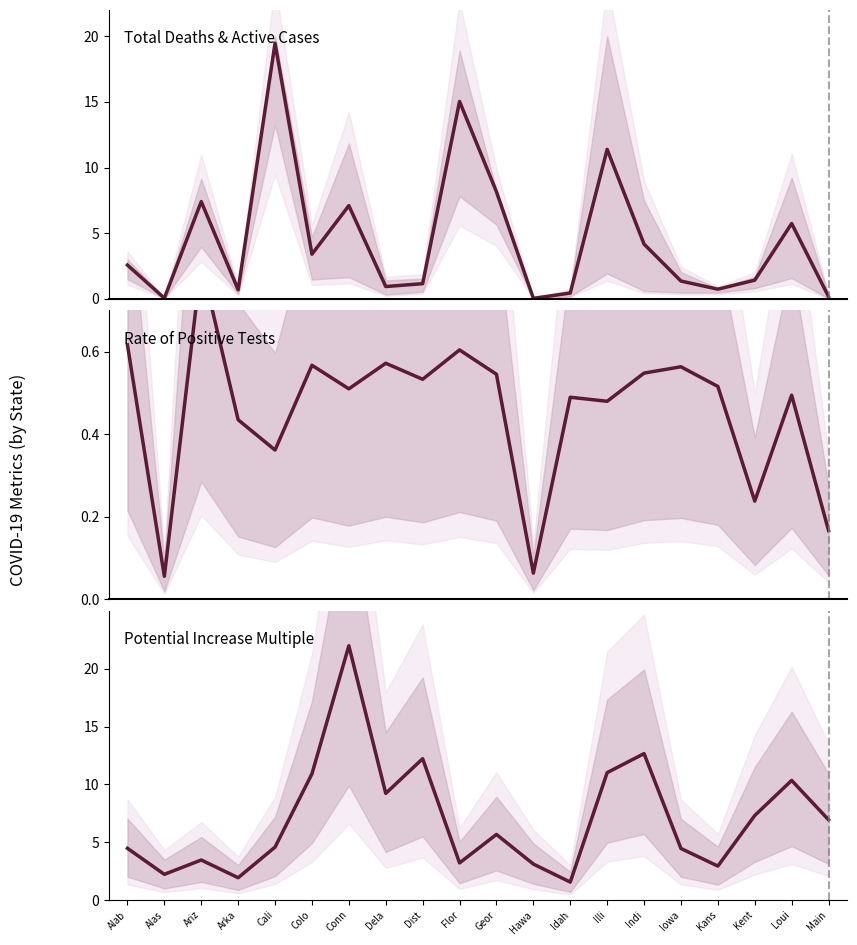

What is the total value across all series at Alas?

2.3